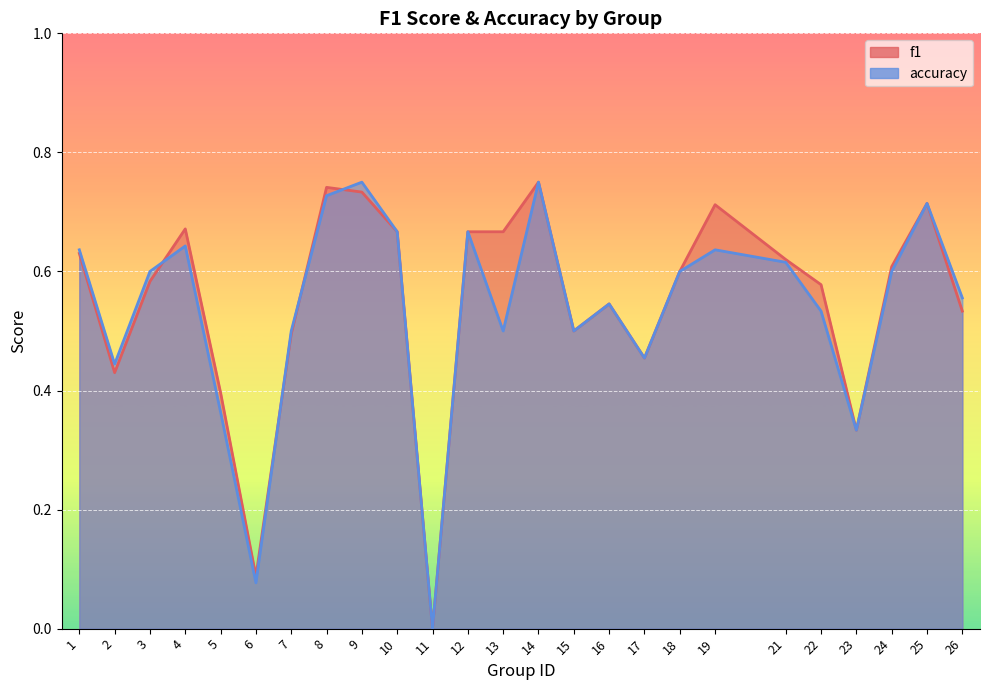

Between 13 and 2, which is larger?

13